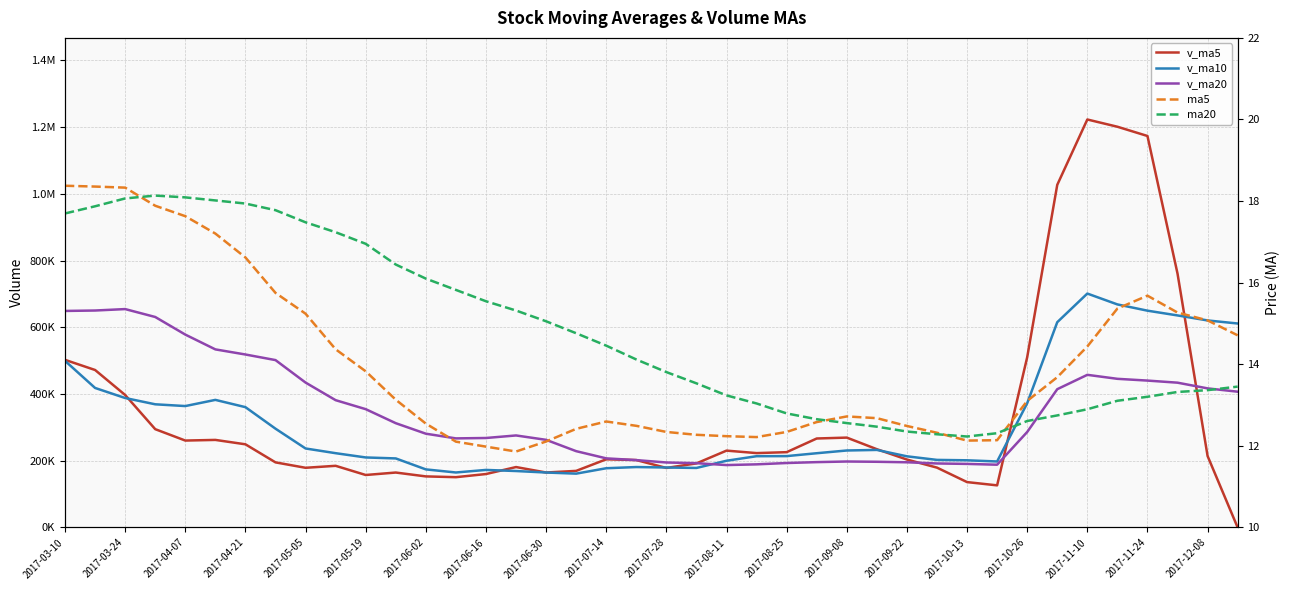

Read the ma5 value at 2017-08-11.

12.2